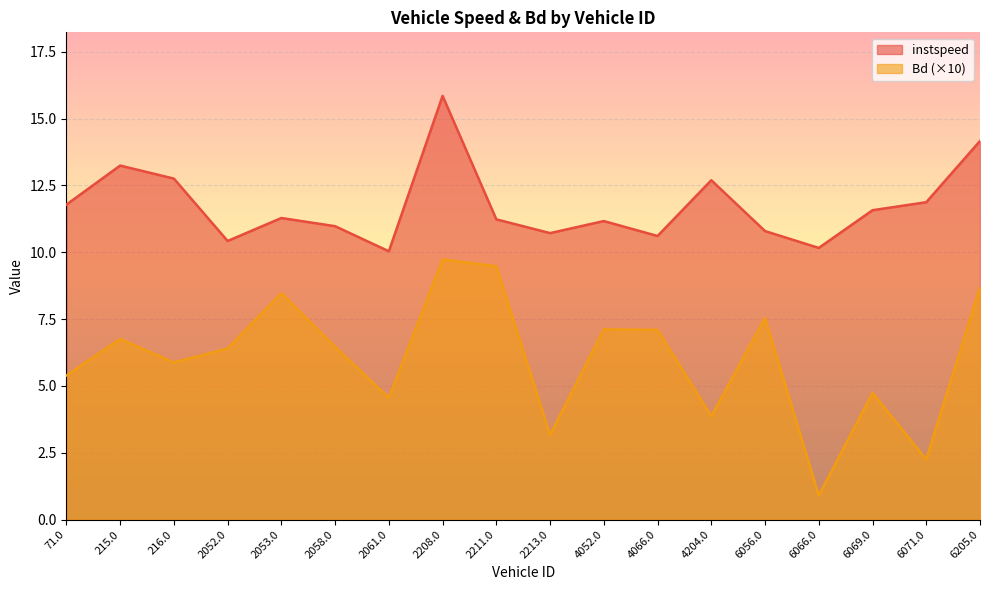

What is the value of the Bd point at the 17th from the left?

2.3